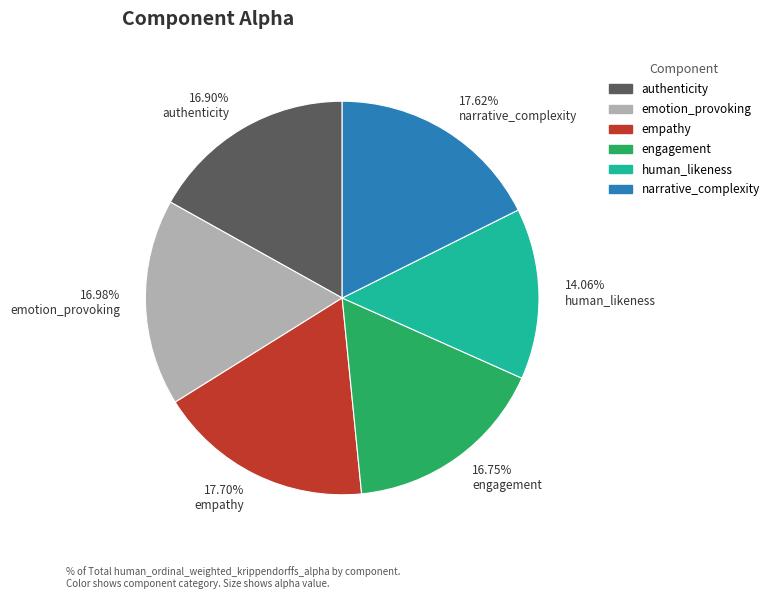

Does any single category account for the majority?

No